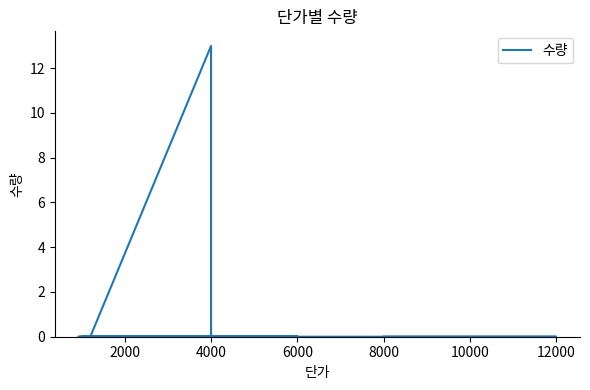

Which has a higher value, 6000 or 12000?

6000